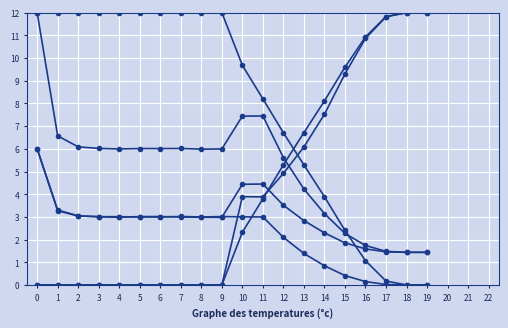

What is the spread (max minus min) of values at 3?

12.0